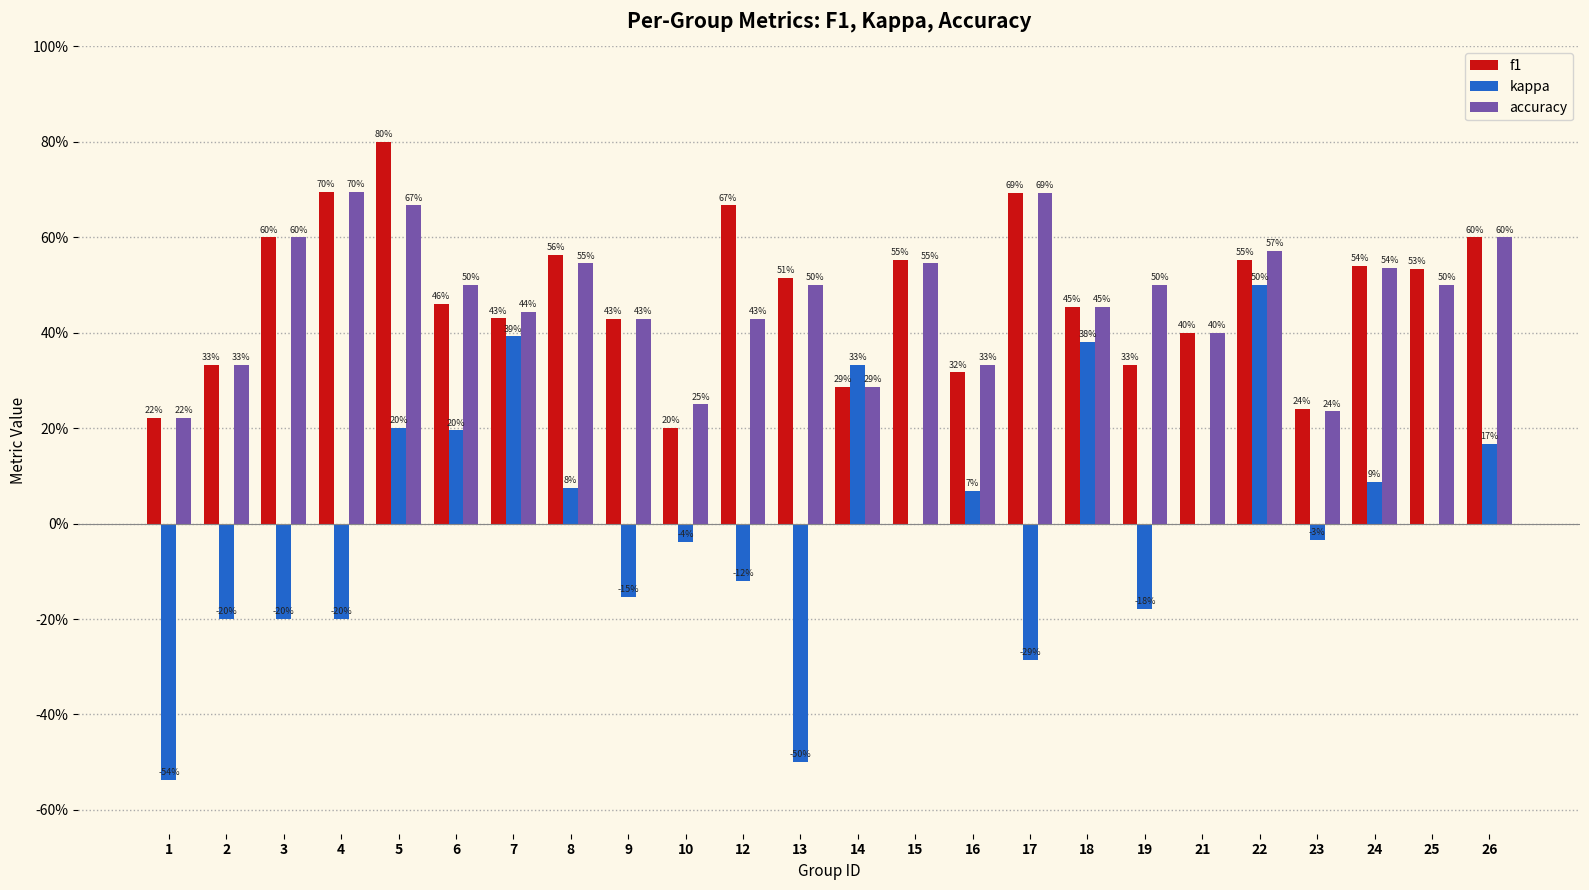

What are all the series names shown in the legend?

f1, kappa, accuracy